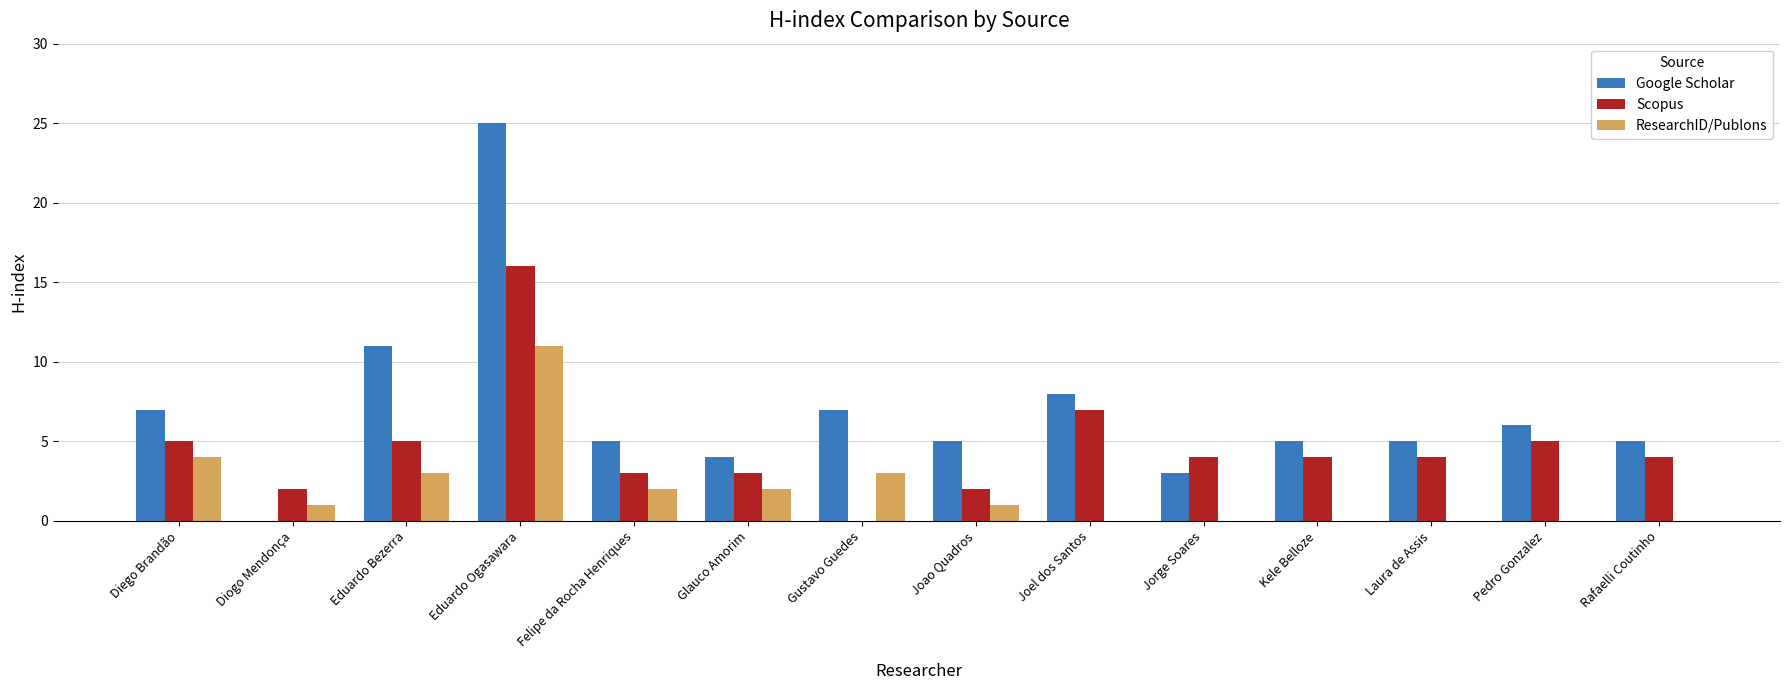

Which series has the widest spread of values?

Google Scholar